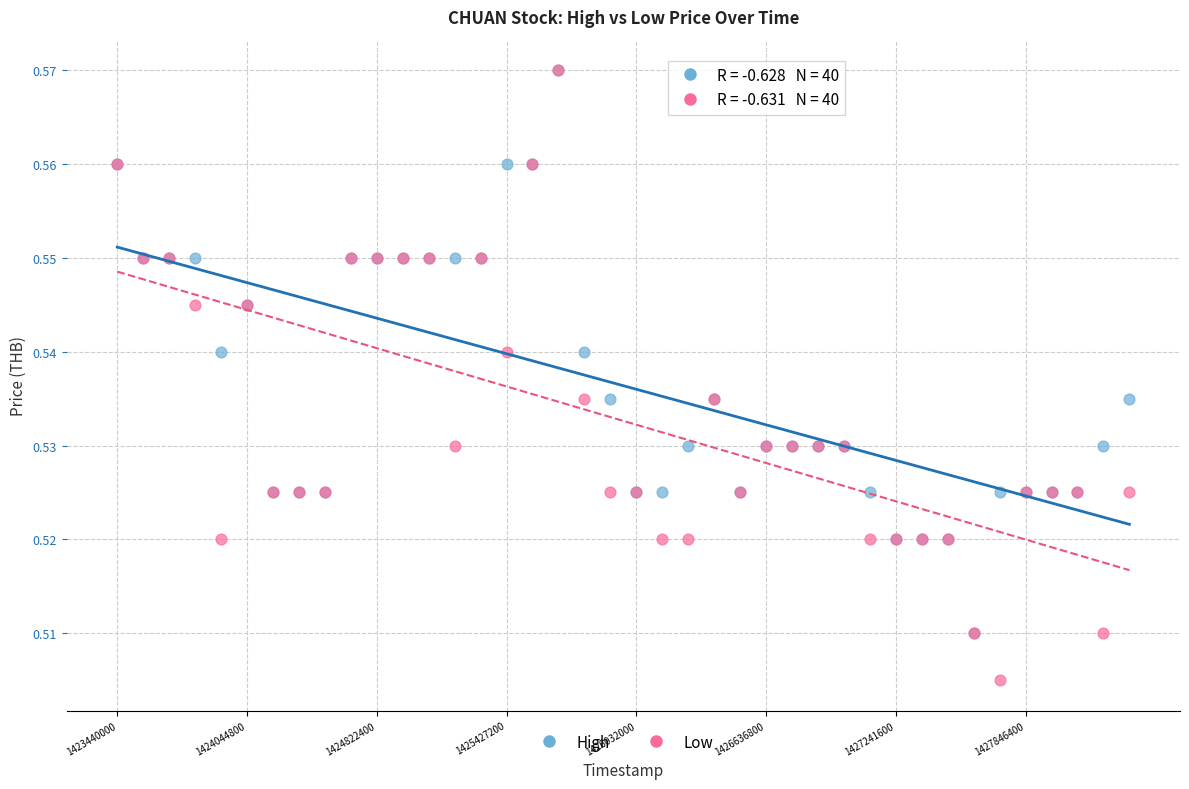

What are all the series names shown in the legend?

High, Low